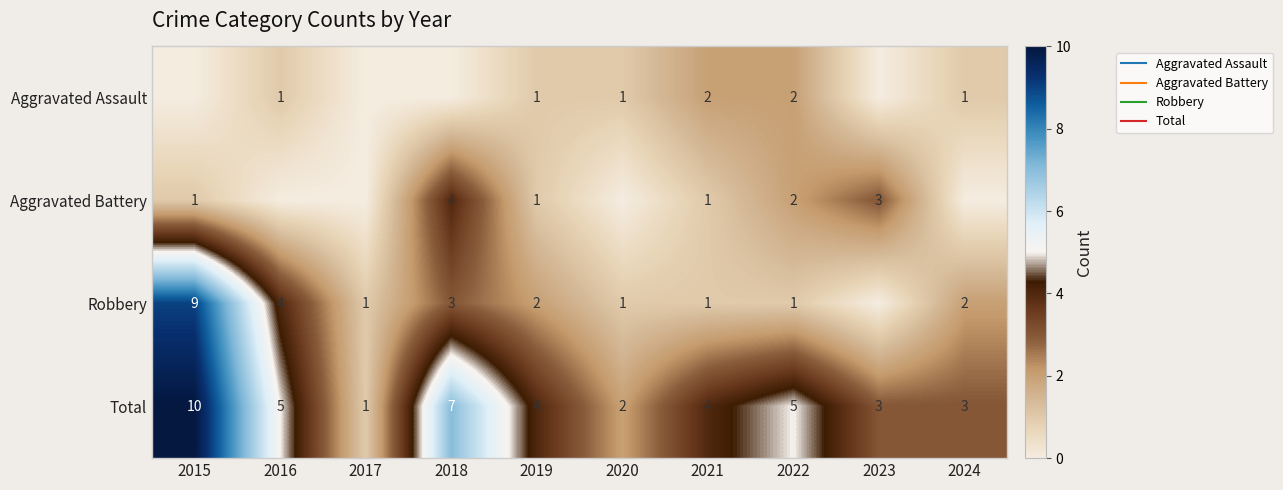

How many positive values does the Robbery series have?

9